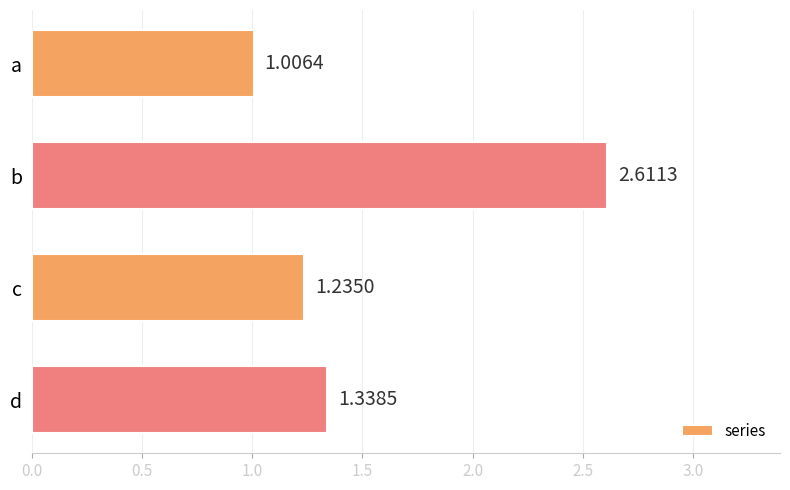

List the labels in order of value, smallest first.

a, c, d, b